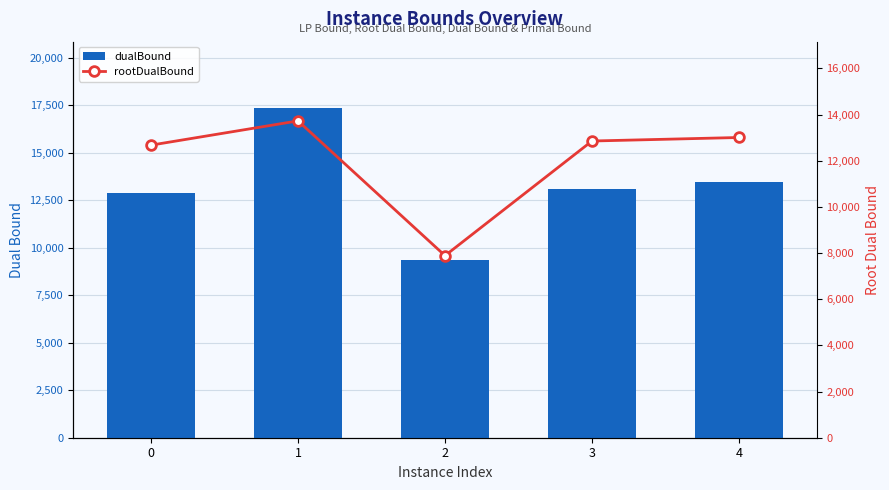

At how many categories does at least one series exceed 17248?

1